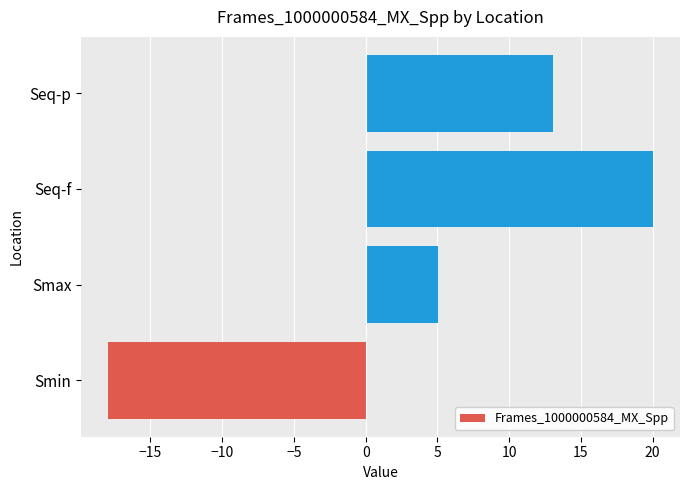

Where is the data nearest to the value 1?

Smax